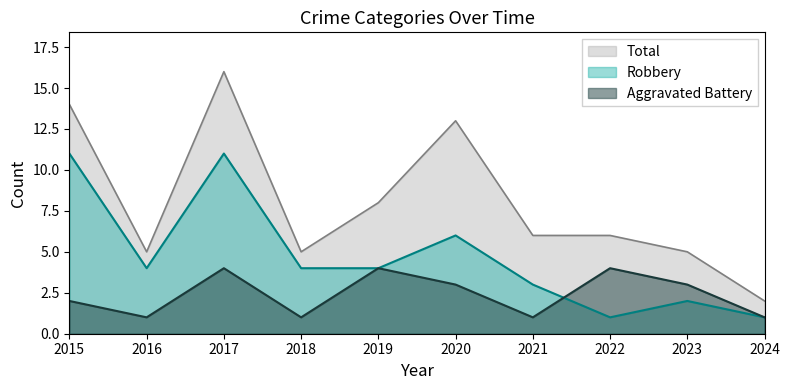

Rank the series by their average value, from highest to lowest.

Total, Robbery, Aggravated Battery